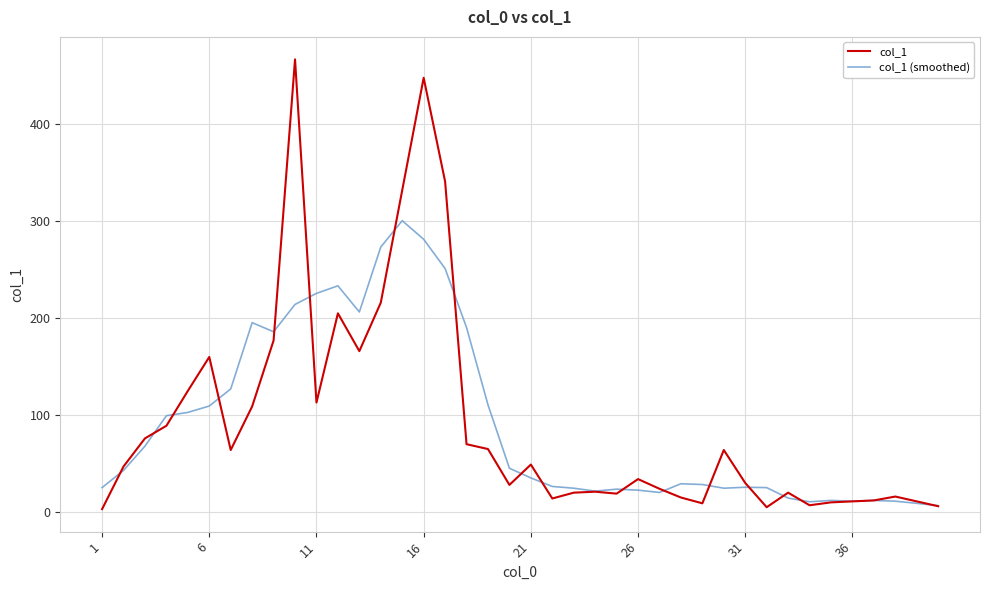

In col_1, how many points are lower than both neighbors (excluding endpoints)?

9